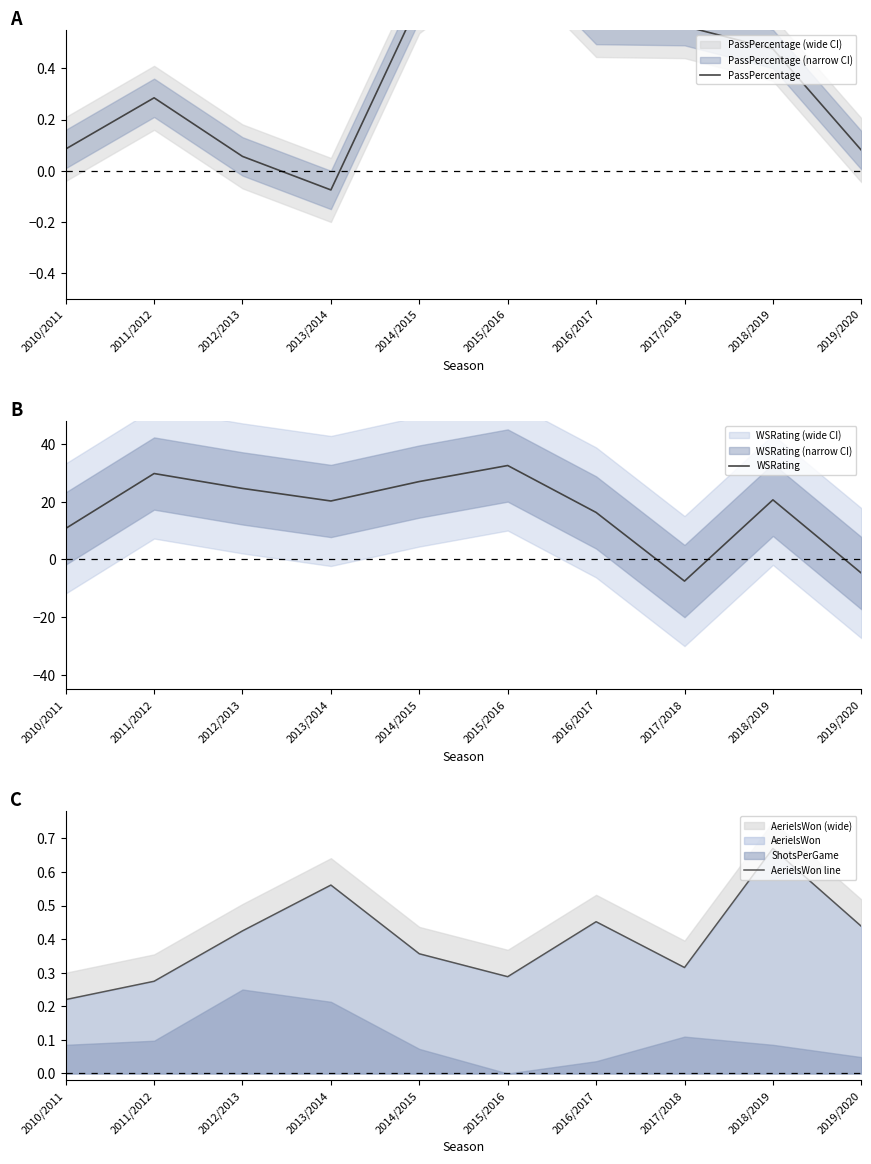

What is the label of the 8th point from the right?

2012/2013